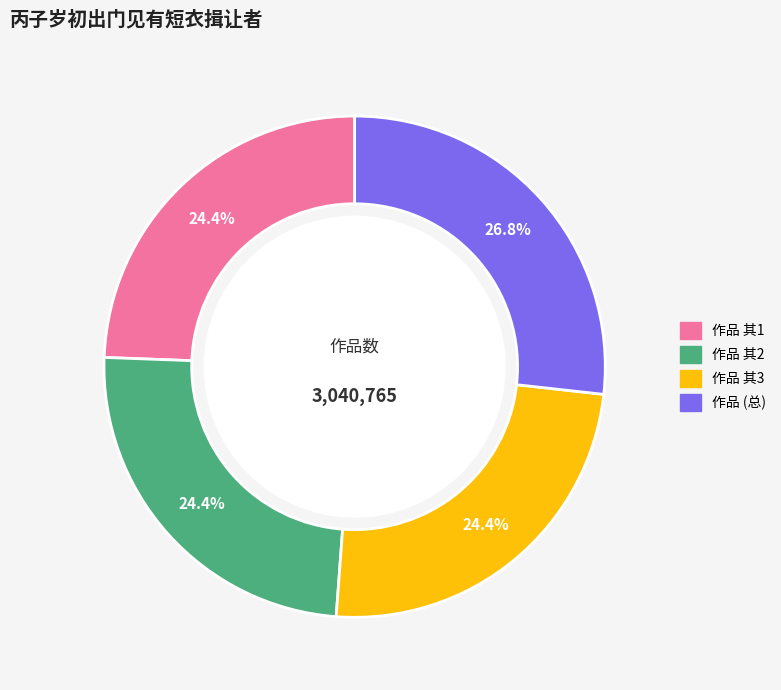

Does any single category account for the majority?

No